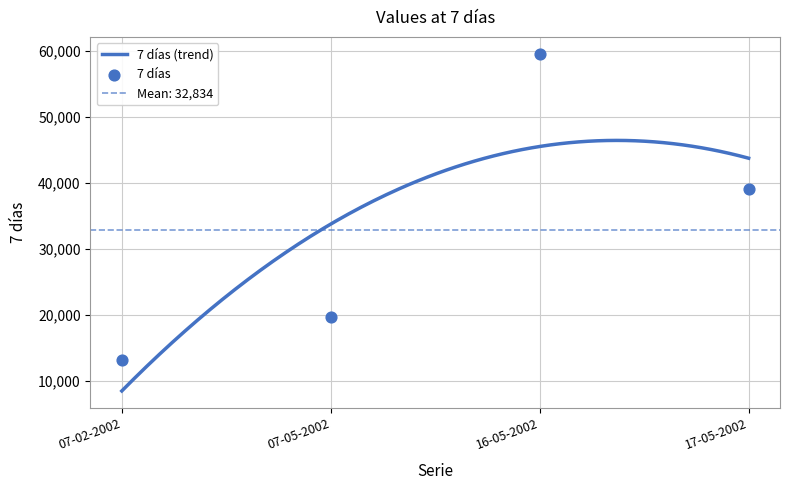

Which has a higher value, 16-05-2002 or 17-05-2002?

16-05-2002